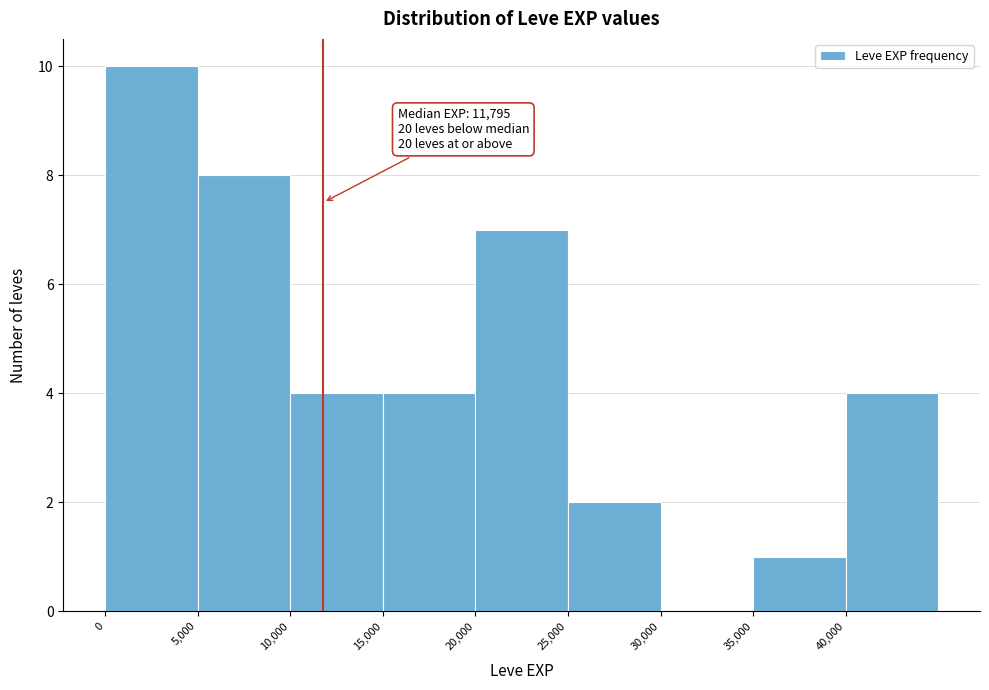

Over which range of the x-axis is the bar tallest?

0 to 5000